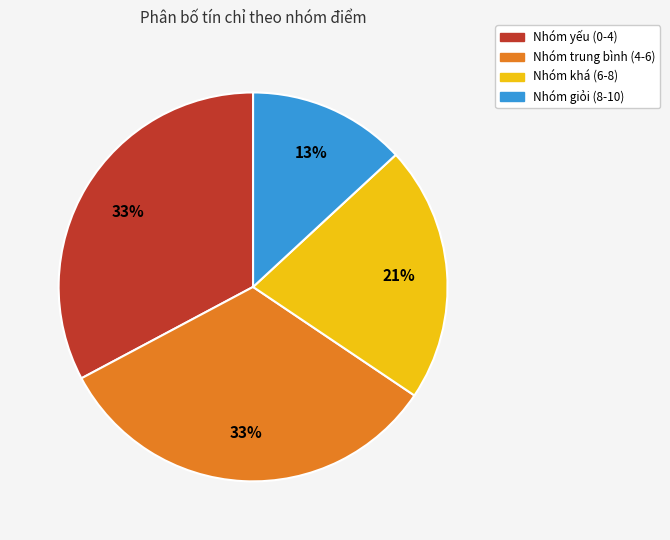

Is there a majority slice in this chart?

No